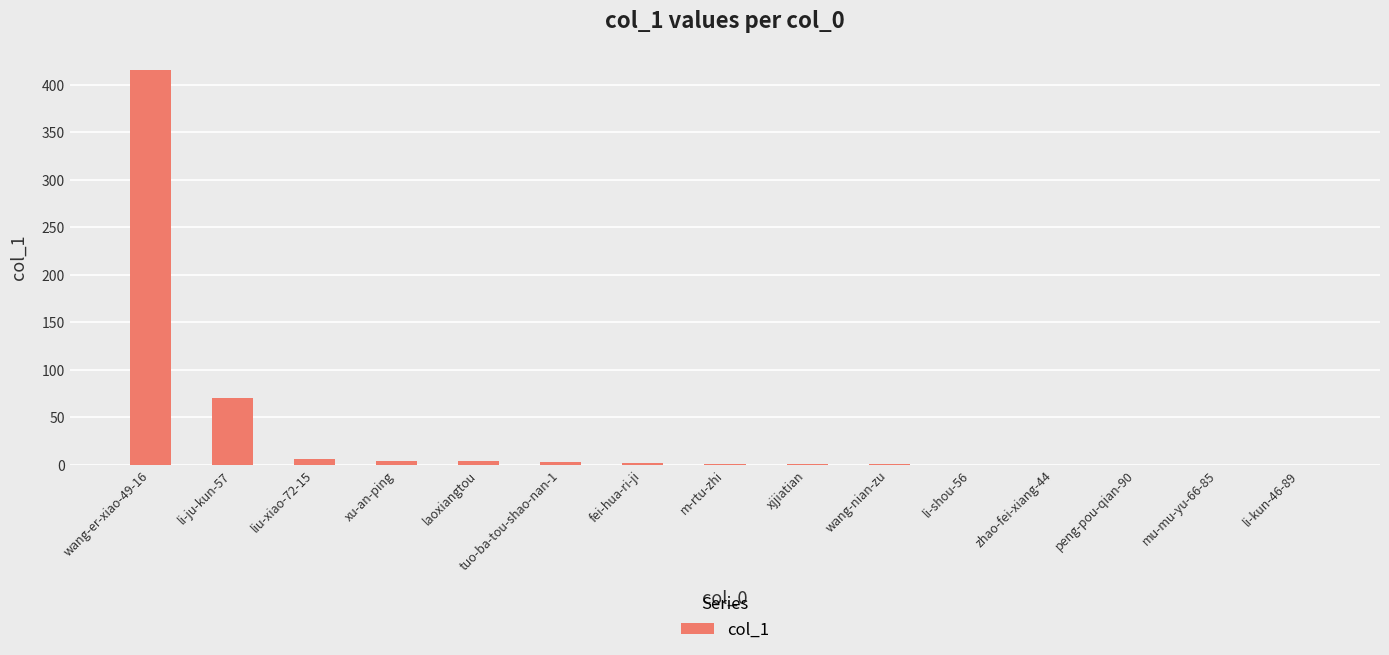

At which category does the chart reach its peak across all series?

wang-er-xiao-49-16